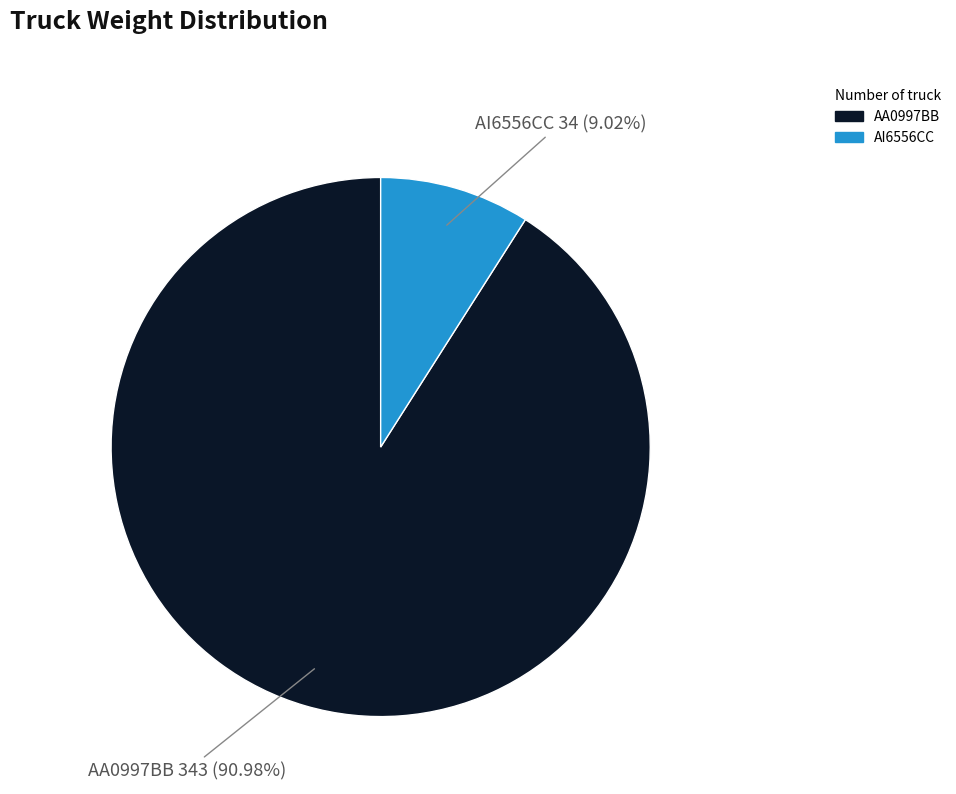

Is AI6556CC the majority of the pie?

No